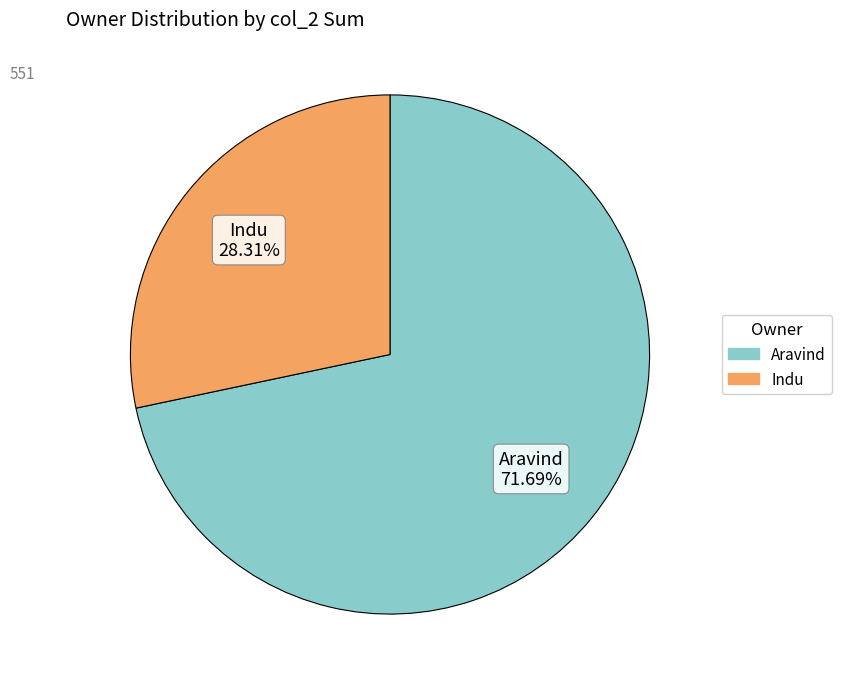

Is there a majority slice in this chart?

Yes